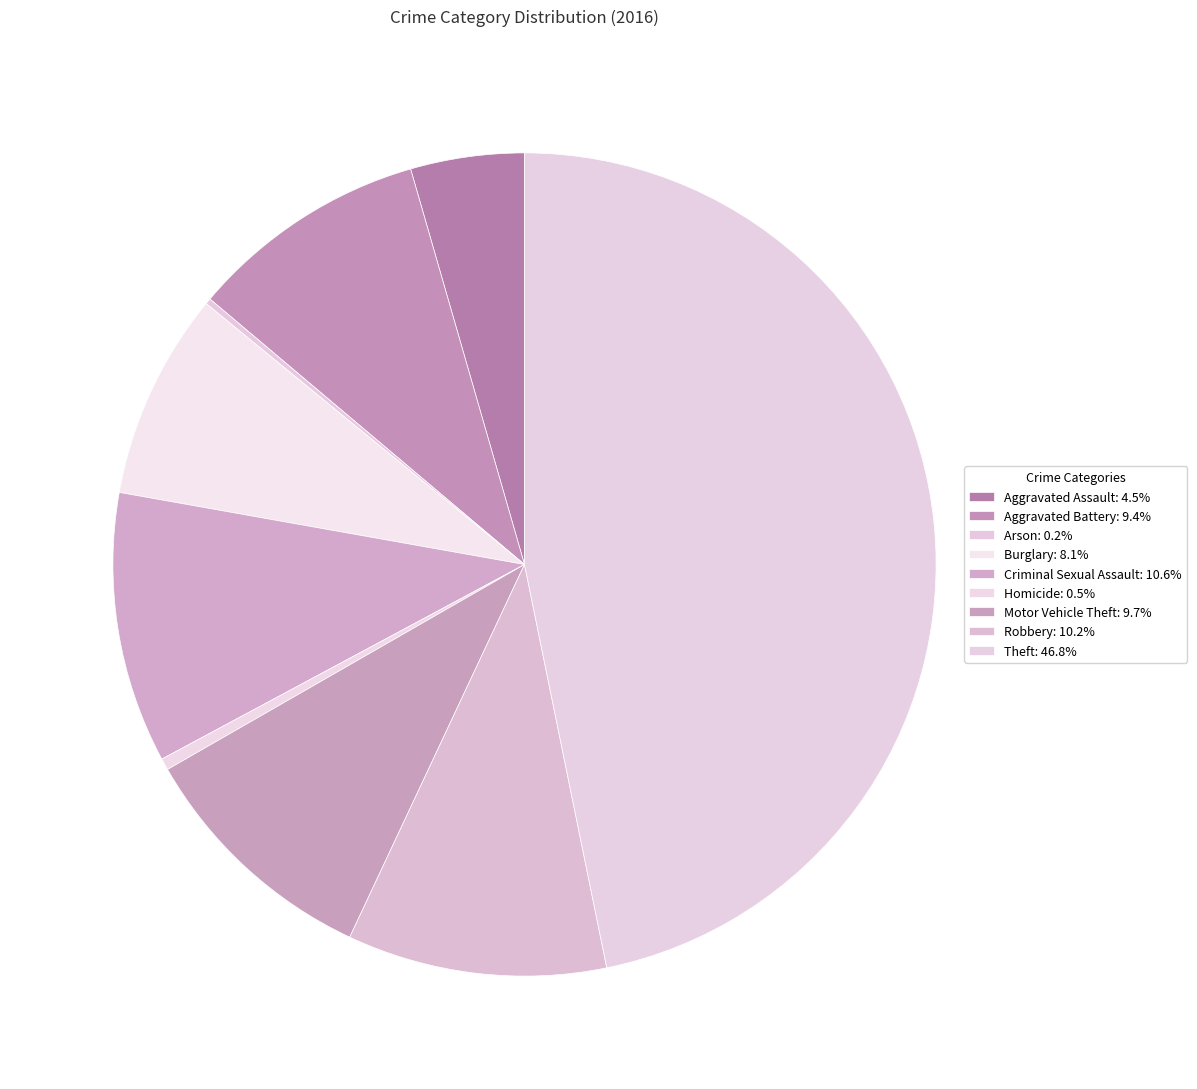

Count the number of slices in the pie.

9